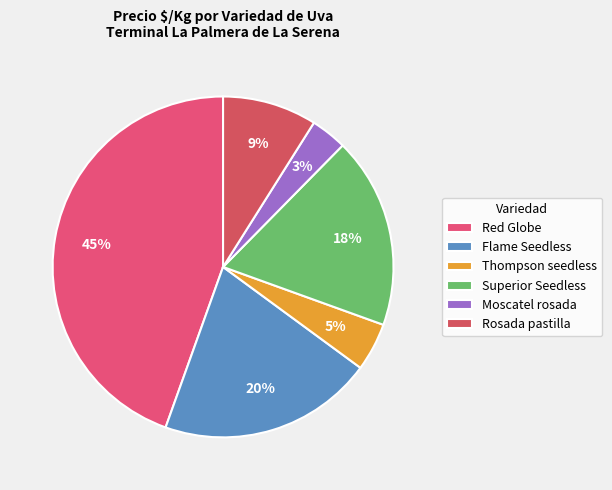

How many slices are in this pie chart?

6